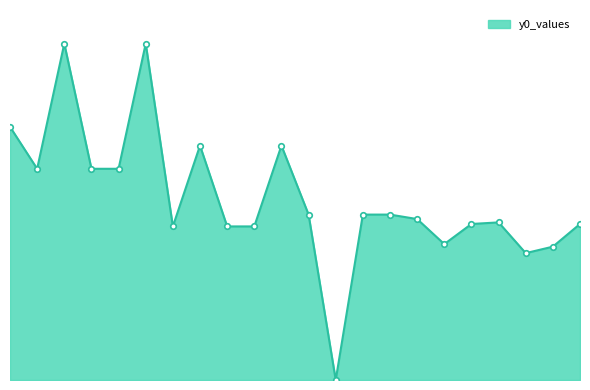

Does the chart have visible grid lines?

No